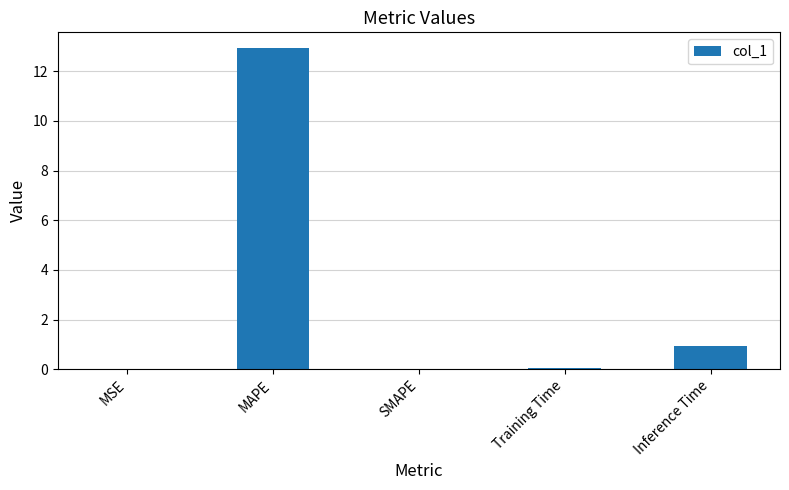

At which label is the value closest to 6?

Inference Time